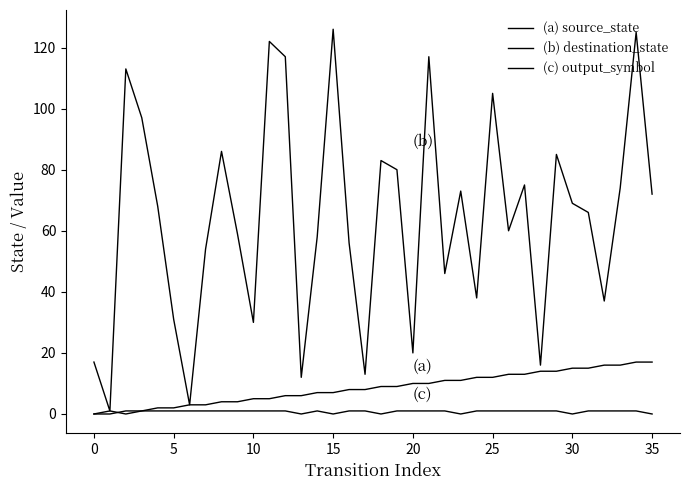

Is this an area chart (filled region under the line)?

No